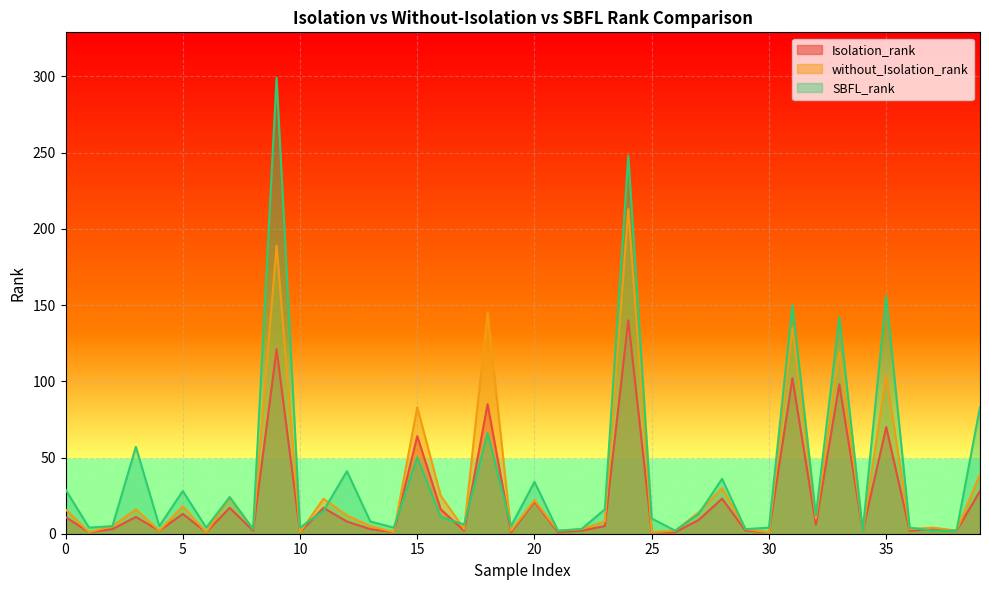

What is the difference between the without_Isolation_rank values at 27 and 24?

199